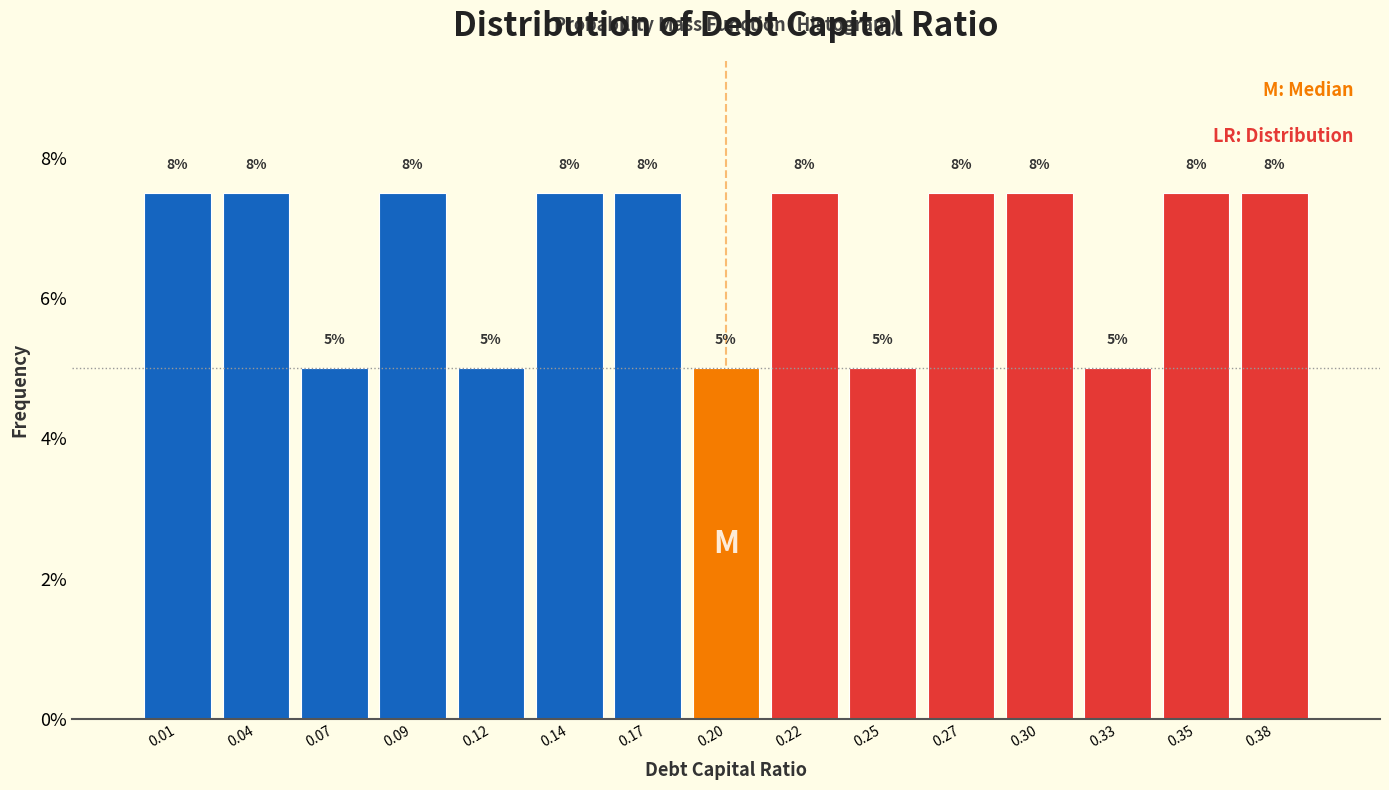

Does the chart contain any negative values?

No